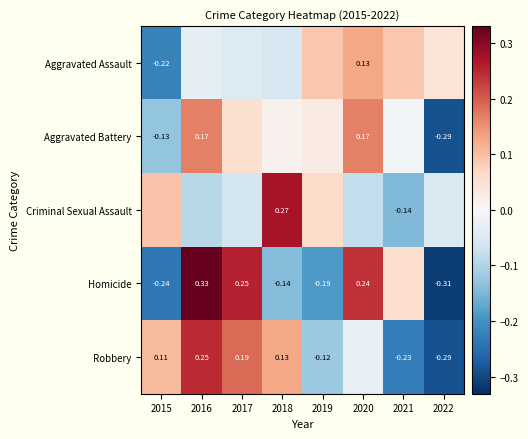

Rank the categories by Robbery value from lowest to highest.

2022, 2021, 2019, 2020, 2015, 2018, 2017, 2016